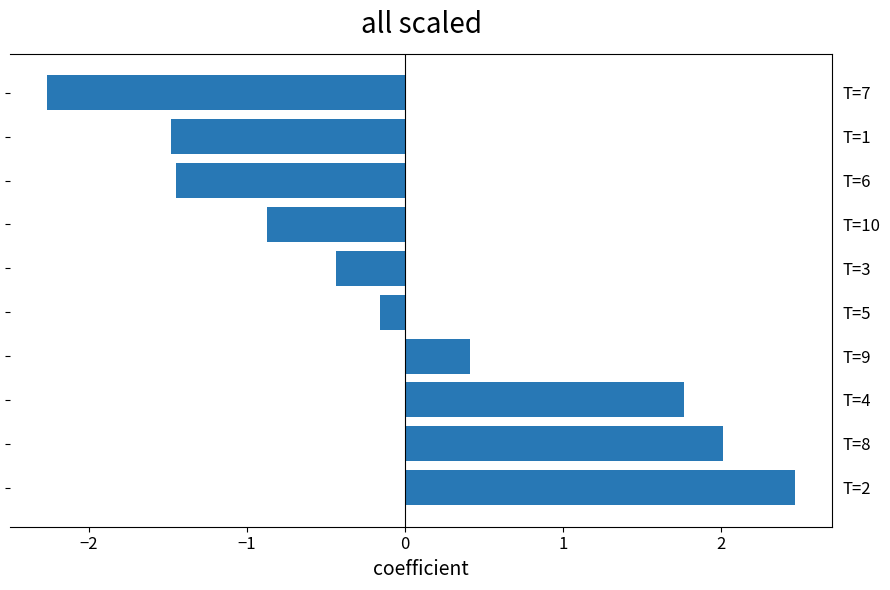

True or false: the data shows -1.4 at T=10.

False